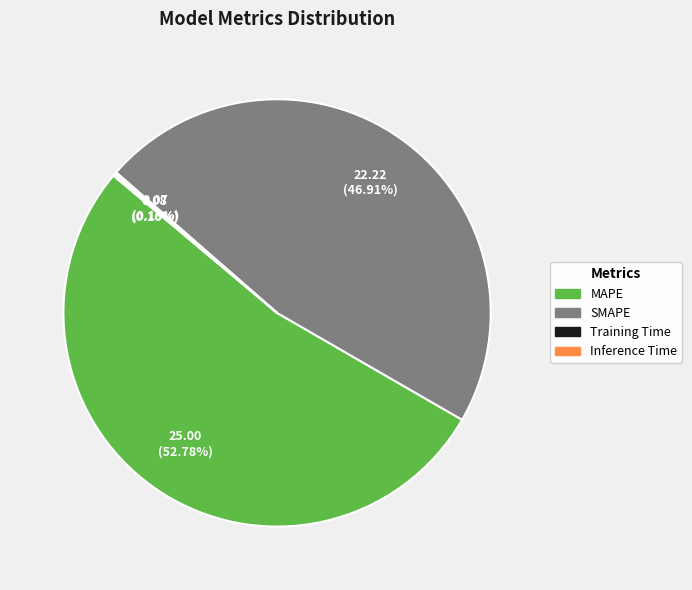

To the nearest percent, what is the average slice percentage?

25%